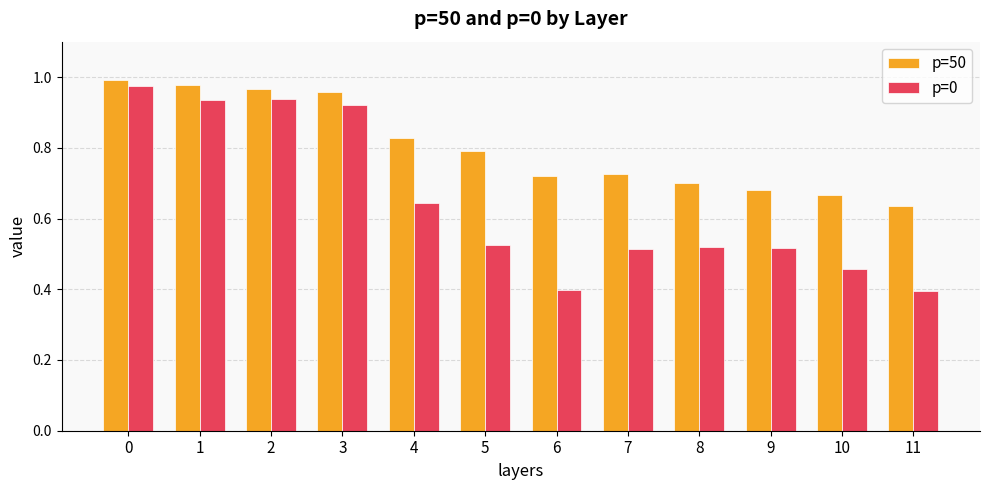

The p=50 series shows 0.2 at 6. True or false?

False